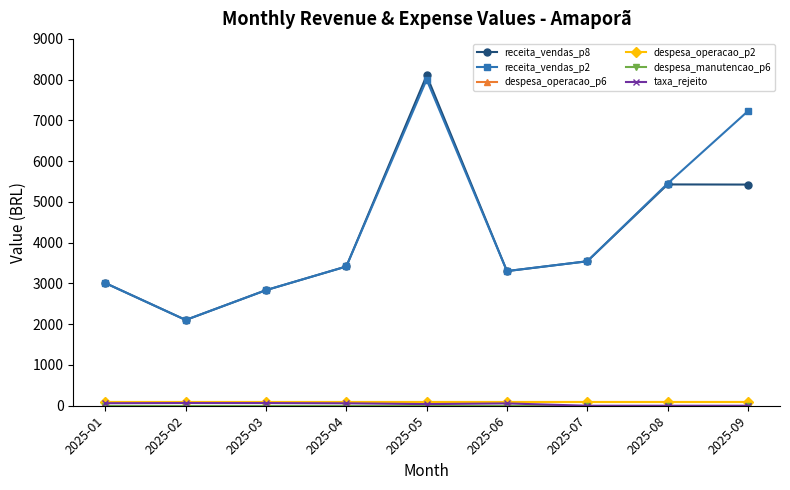

What is the highest value of the receita_vendas_p2 series?

8000.6